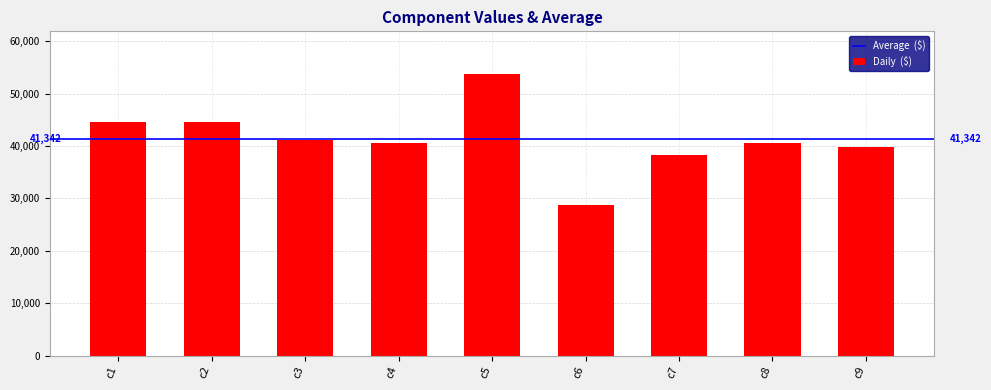

What is the maximum value shown in the chart?

53812